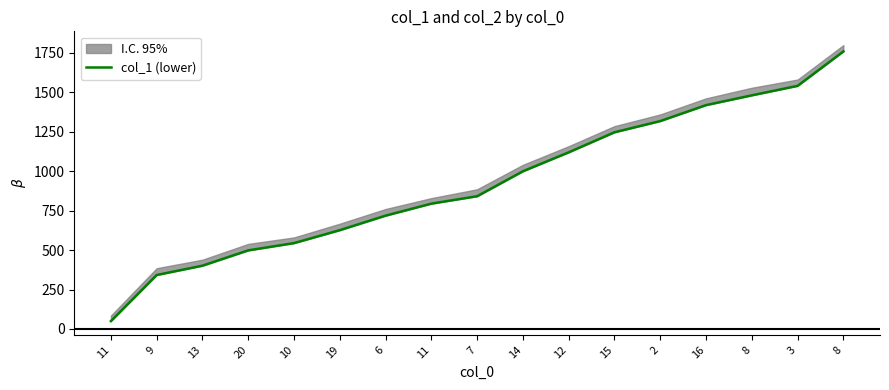

What is the change in value from 11 to 15?

+452